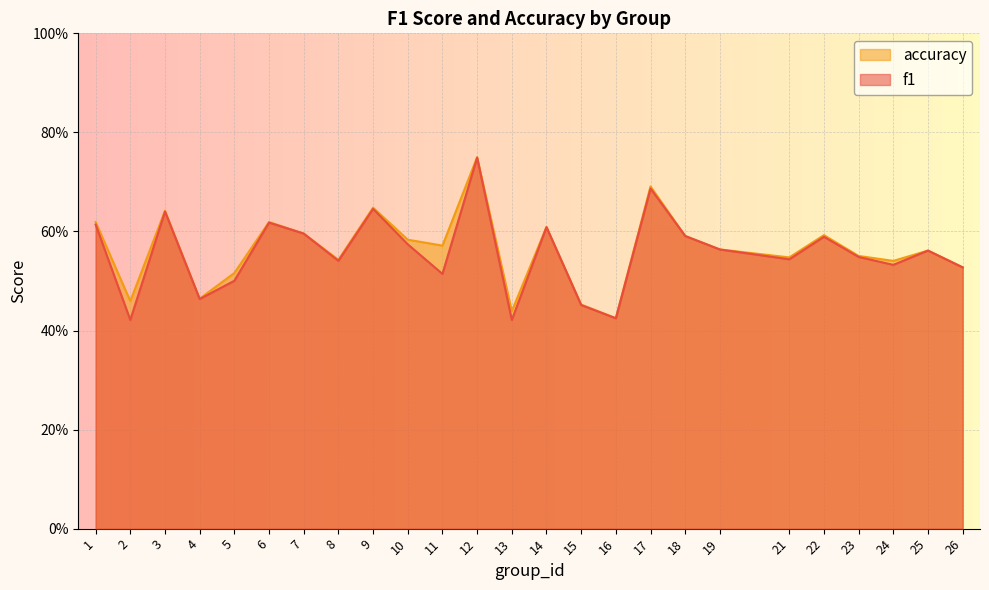

Does the chart display data point markers on the line(s)?

No